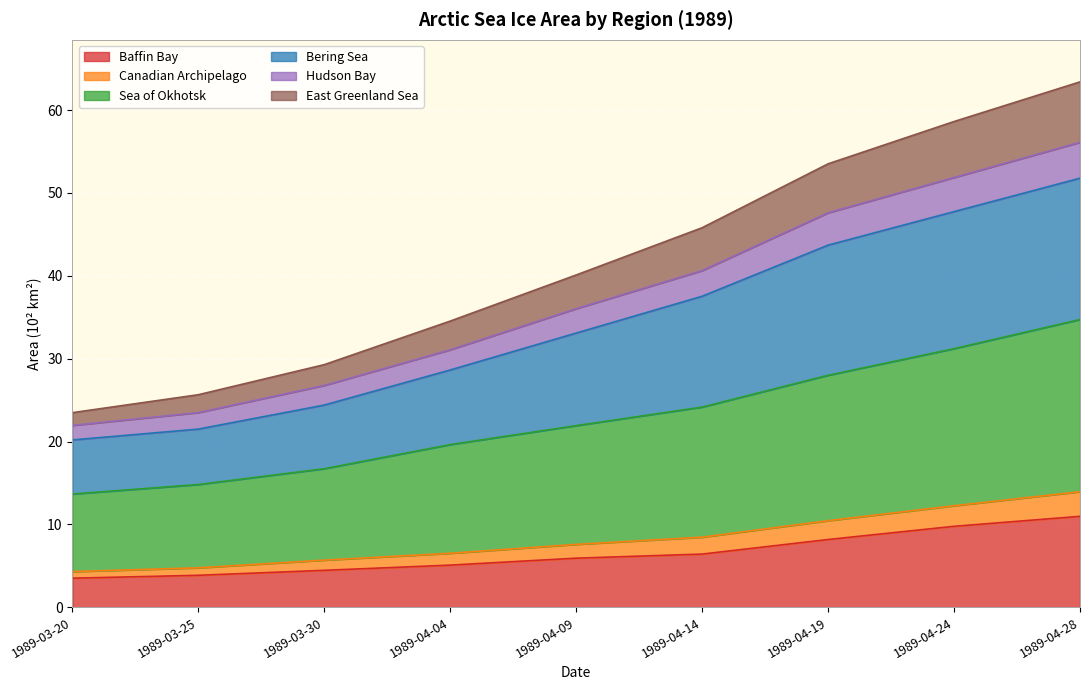

The Baffin Bay series shows 6.4 at 1989-04-14. True or false?

True